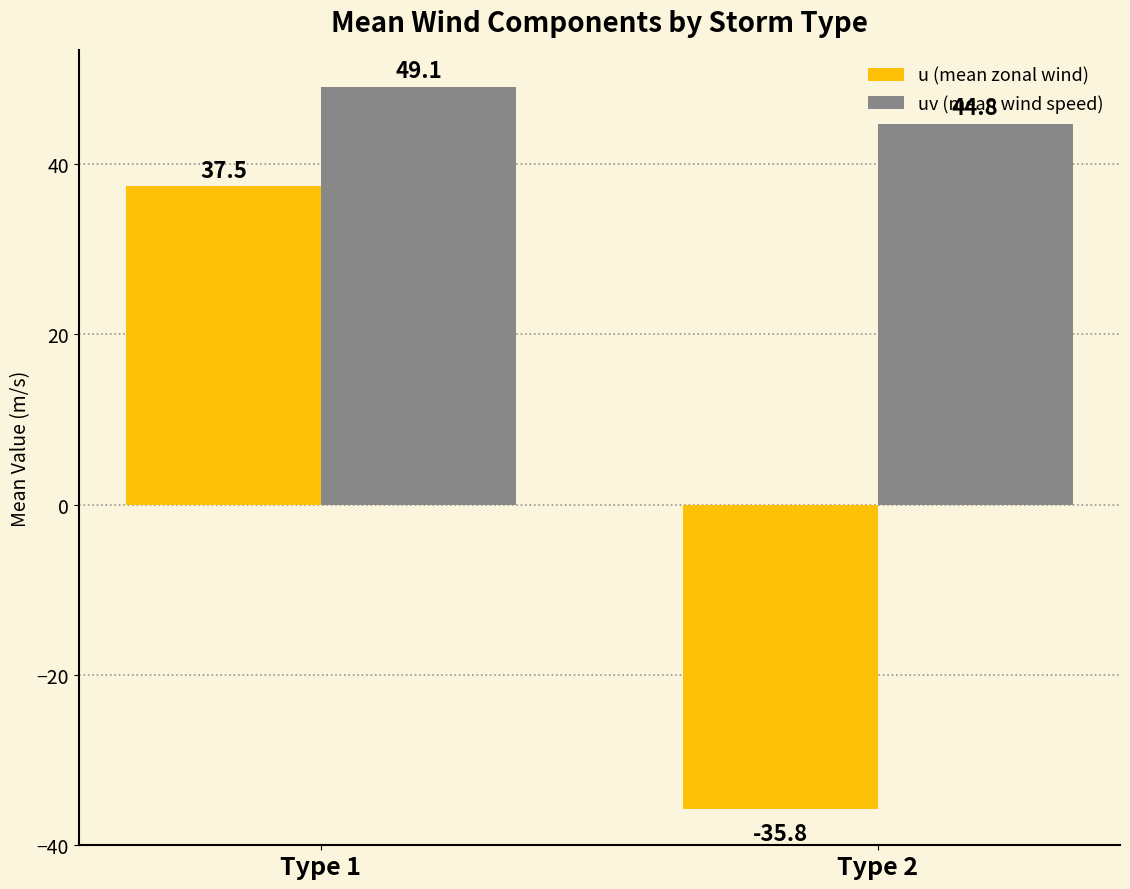

What is the lowest value of the u (mean zonal wind) series?

-35.8